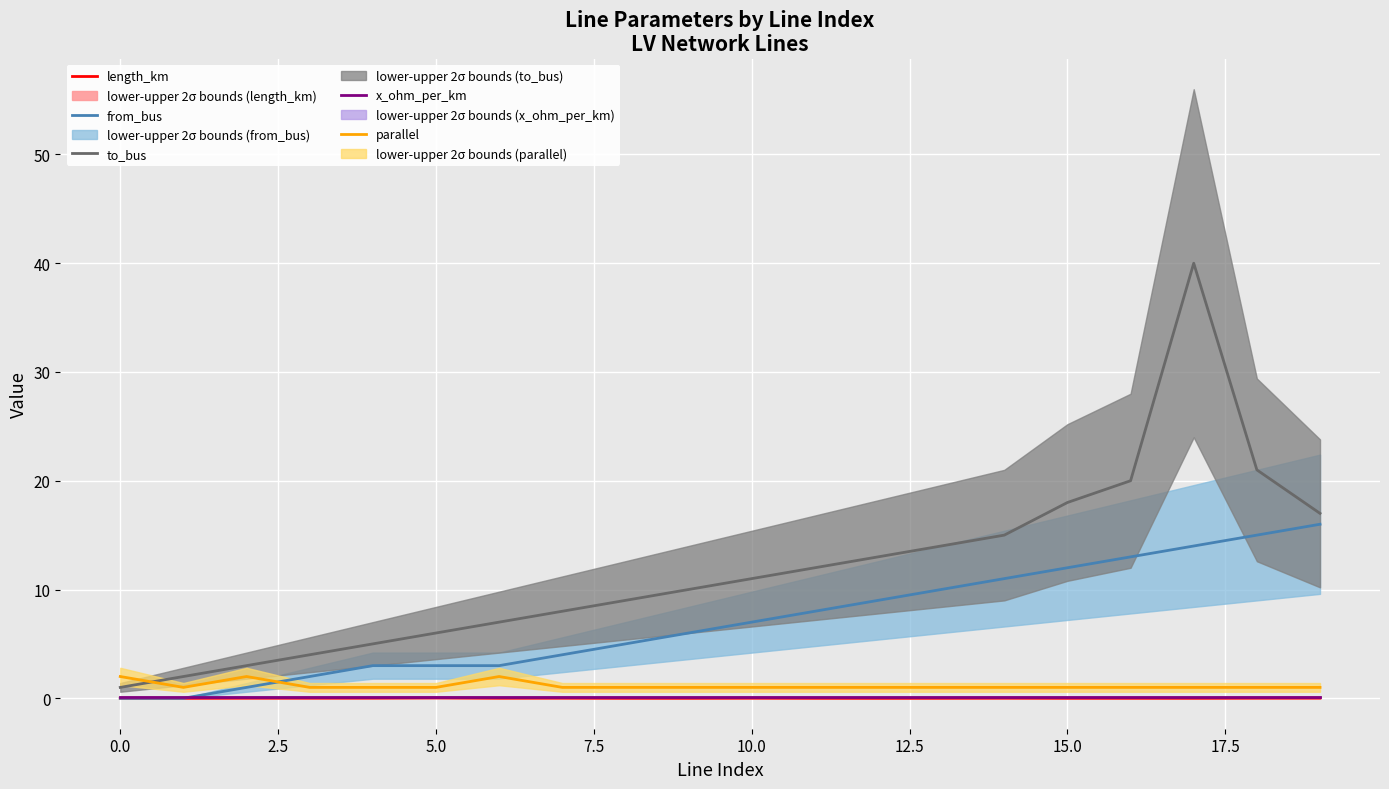

Reading left to right, transcribe all the data shown in this chart.

length_km: 0.0	0.0	0.0	0.0	0.0	0.0	0.0	0.0	0.0	0.0	0.0	0.0	0.0	0.0	0.0	0.0	0.0	0.0	0.0	0.0
from_bus: 0.0	0.0	1.0	2.0	3.0	3.0	3.0	4.0	5.0	6.0	7.0	8.0	9.0	10.0	11.0	12.0	13.0	14.0	15.0	16.0
to_bus: 1.0	2.0	3.0	4.0	5.0	6.0	7.0	8.0	9.0	10.0	11.0	12.0	13.0	14.0	15.0	18.0	20.0	40.0	21.0	17.0
x_ohm_per_km: 0.1	0.1	0.1	0.1	0.1	0.1	0.1	0.1	0.1	0.1	0.1	0.1	0.1	0.1	0.1	0.1	0.1	0.1	0.1	0.1
parallel: 2.0	1.0	2.0	1.0	1.0	1.0	2.0	1.0	1.0	1.0	1.0	1.0	1.0	1.0	1.0	1.0	1.0	1.0	1.0	1.0